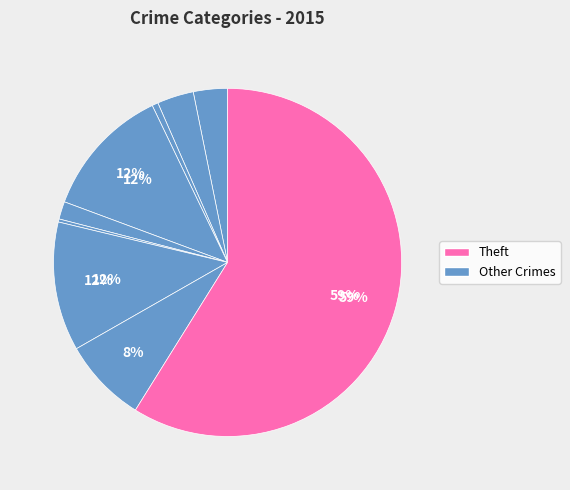

Count the number of slices in the pie.

9